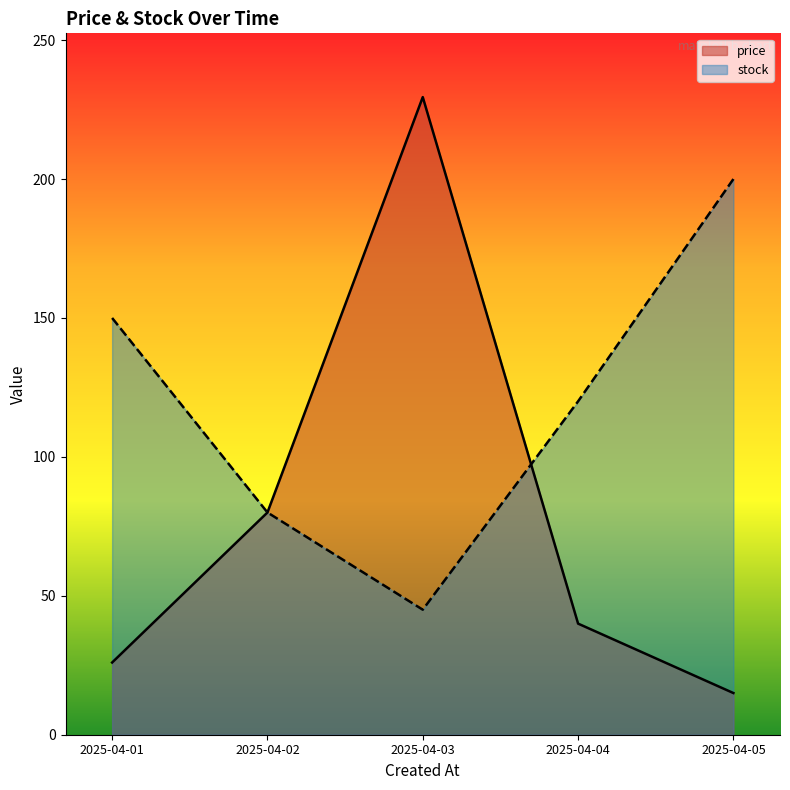

The value of price at 2025-04-01 is 37.3. True or false?

False